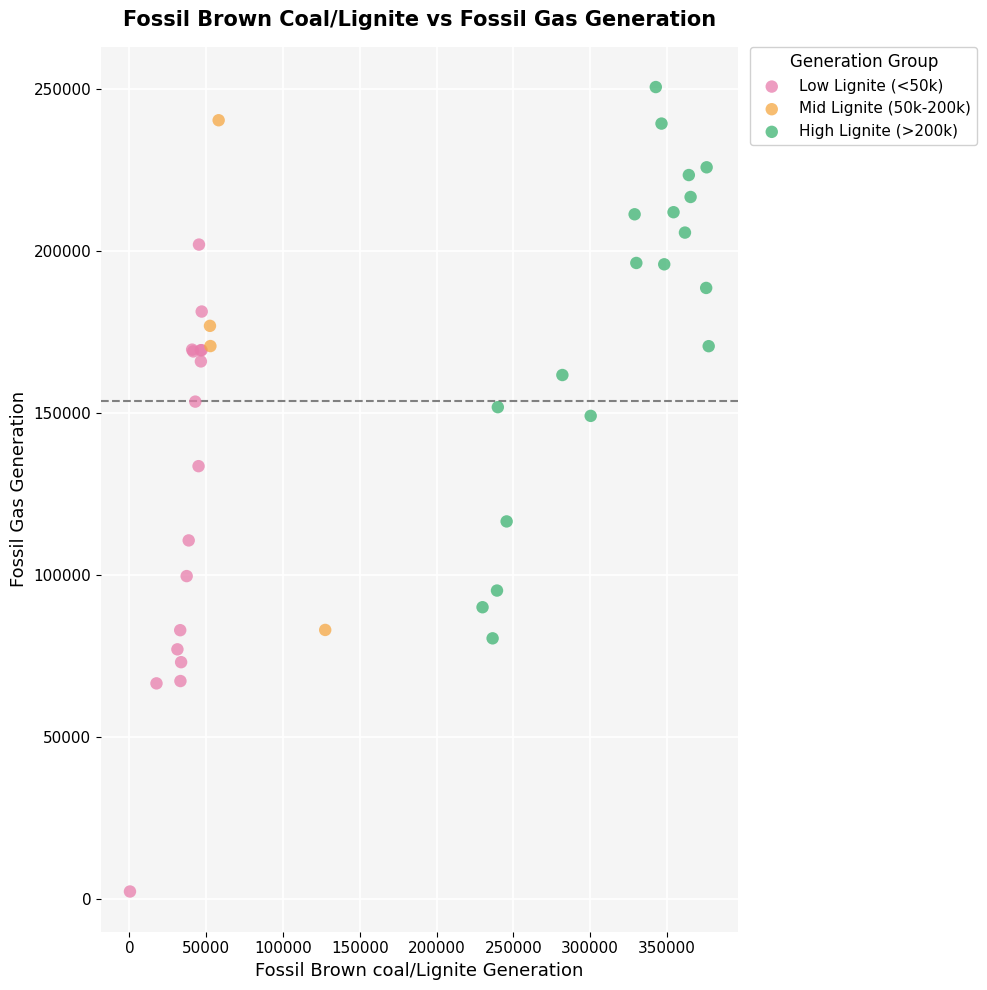

Which series reaches the maximum Y coordinate?

High Lignite (>200k)